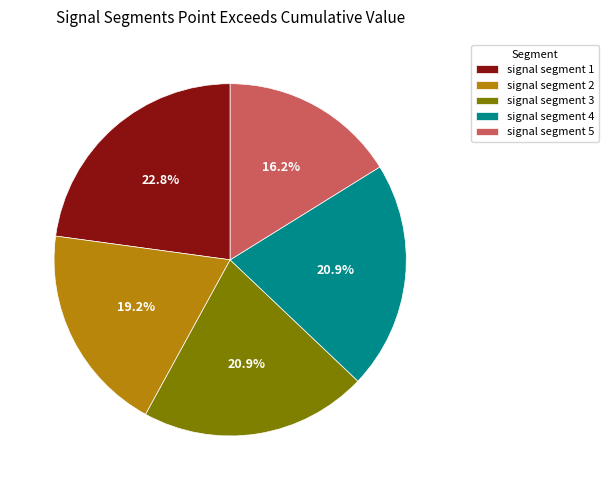

How much of the chart is everything except signal segment 1?

77.2%